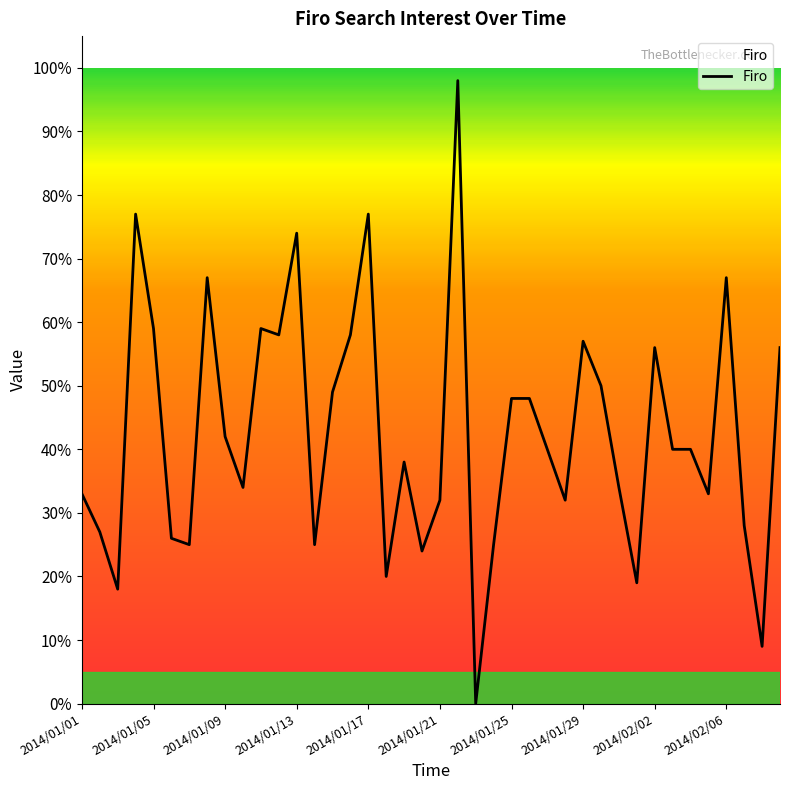

What is the difference between the maximum and minimum values?

98